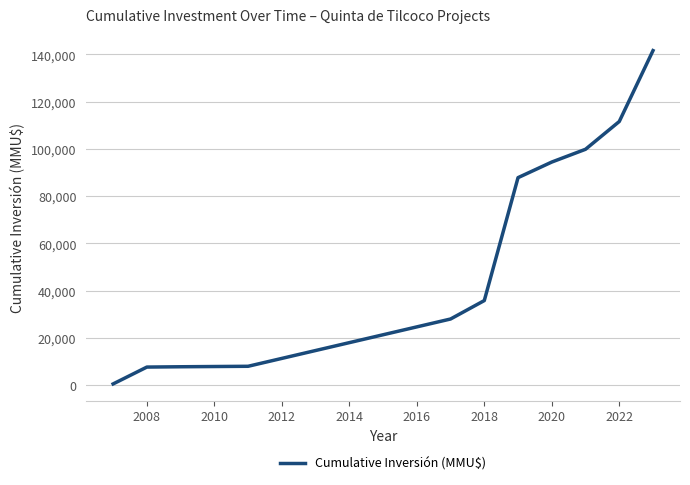

How many series are shown in this chart?

1